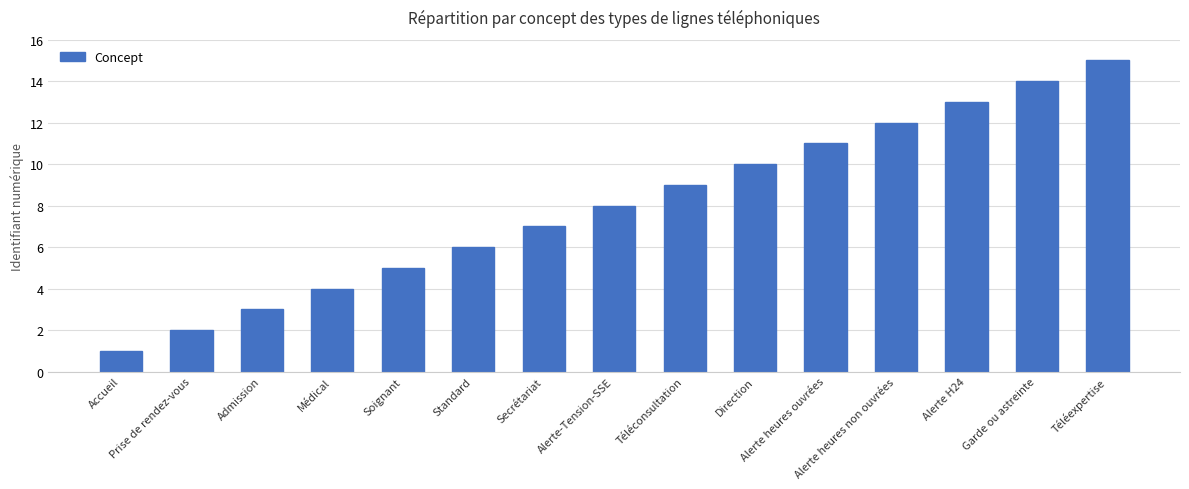

What is the maximum value shown in the chart?

15